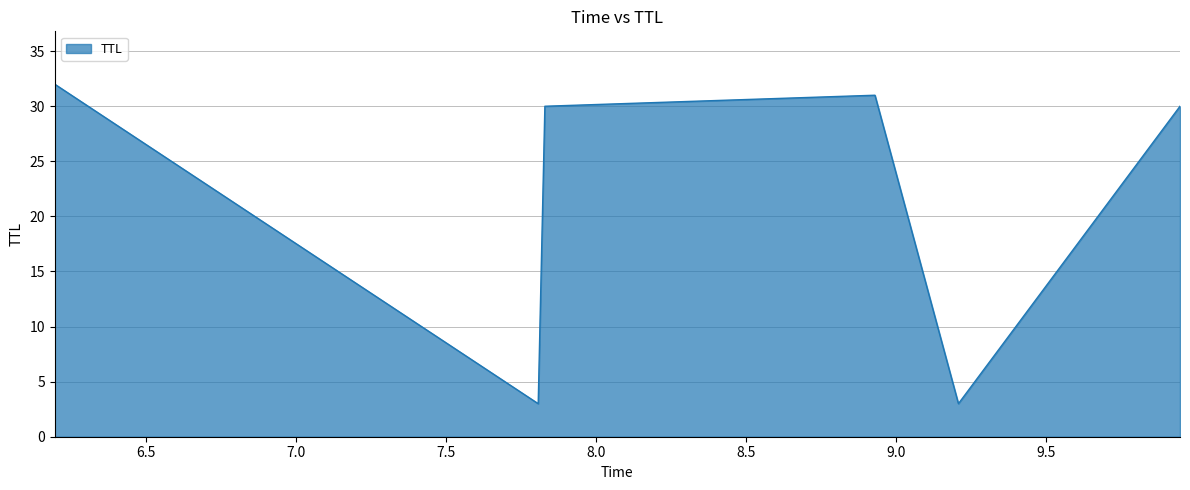

What is the difference between the maximum and second lowest values?

29